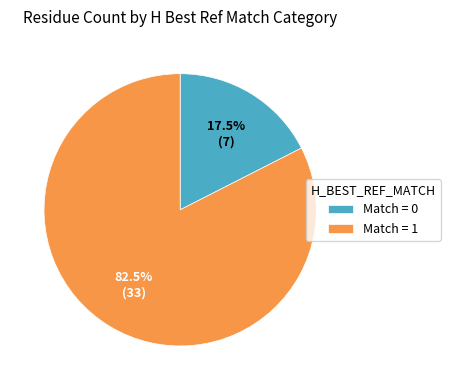

Between Match = 1 and Match = 0, which is larger?

Match = 1